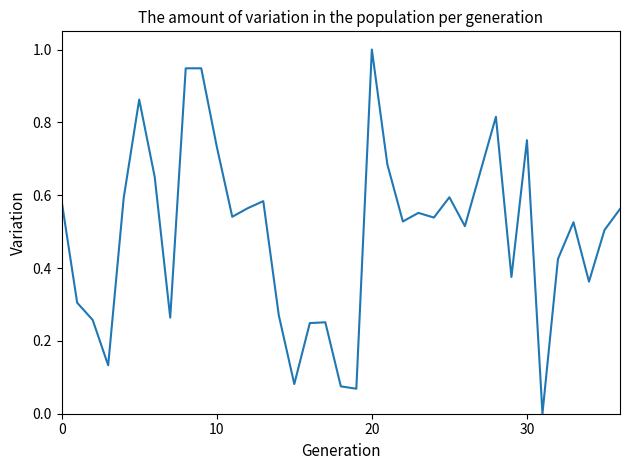

What is the maximum value shown in the chart?

1.0